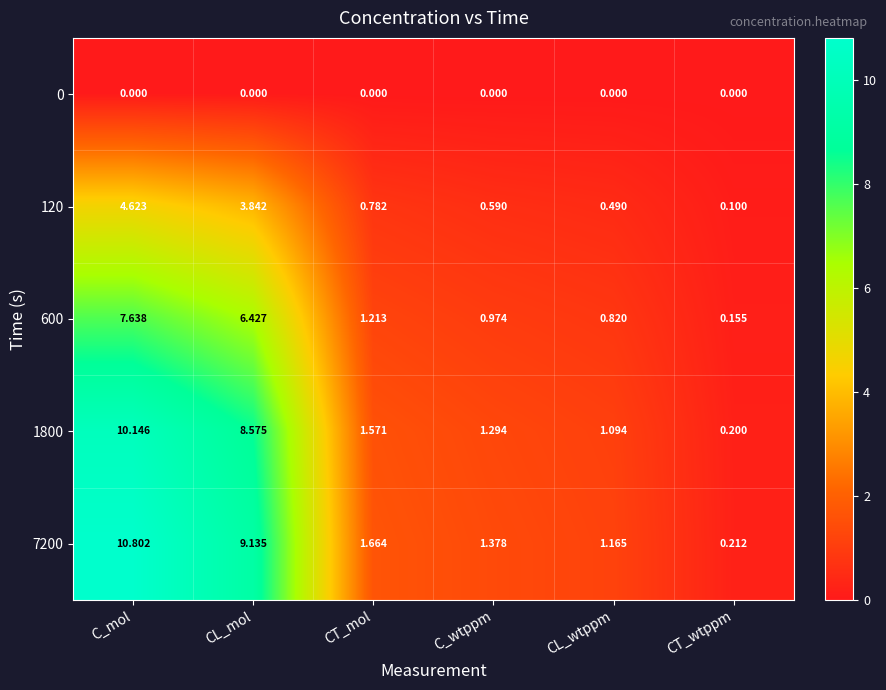

Which category has the lowest value in the 600 series?

CT_wtppm